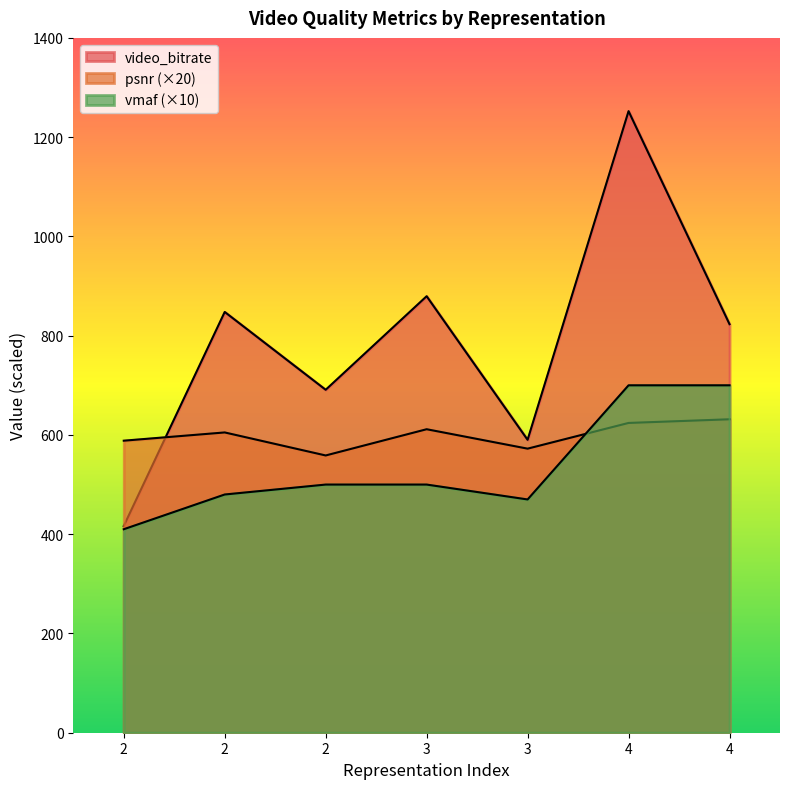

True or false: vmaf has more than 0 points higher than both neighbors.

False